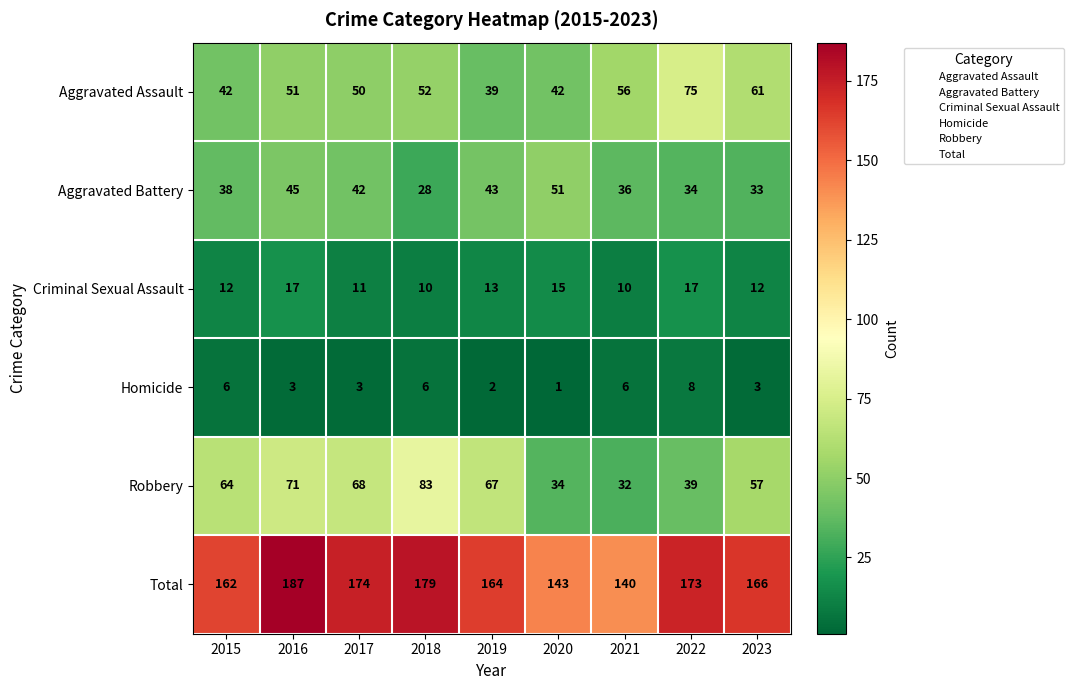

What is the difference between the Aggravated Battery values at 2018 and 2023?

5